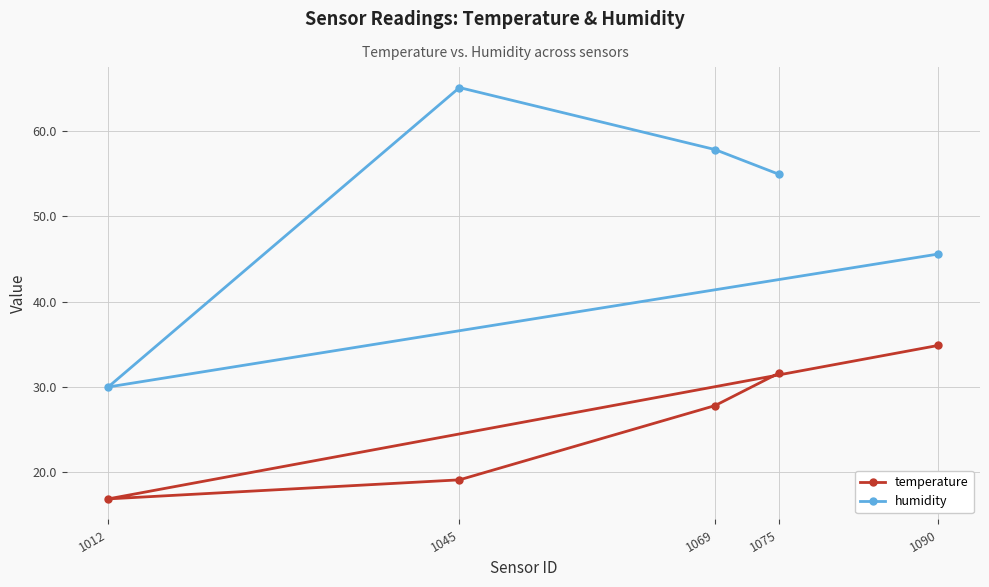

Reading right to left, transcribe all the data shown in this chart.

temperature: 1090=34.9	1075=31.6	1069=27.8	1045=19.1	1012=16.9
humidity: 1090=45.6	1075=54.9	1069=57.8	1045=65.0	1012=30.0